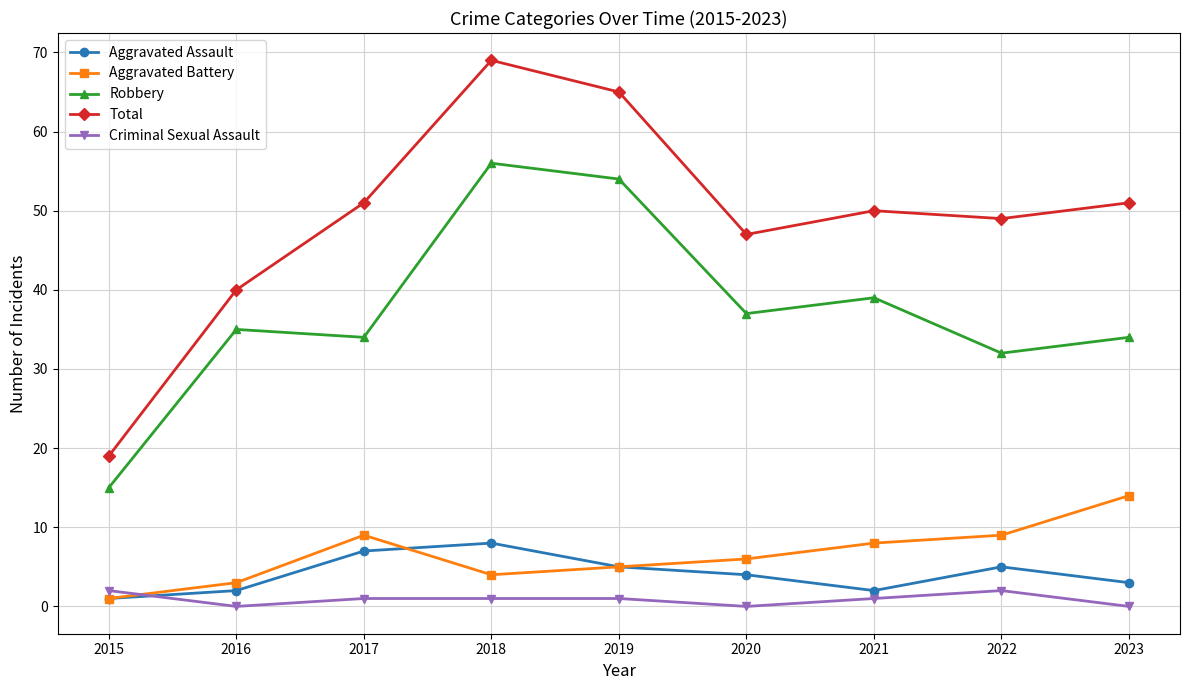

True or false: Robbery and Aggravated Battery intersect in this chart.

False